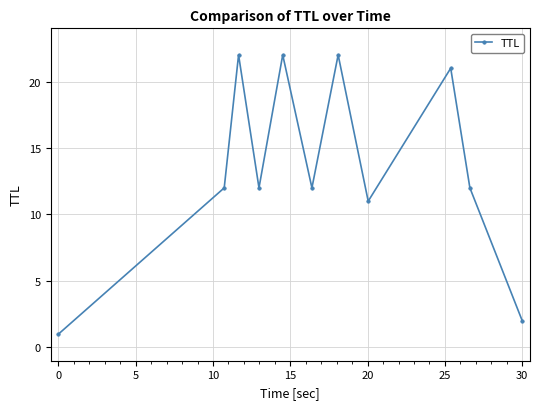

What is the sum of all values?

149